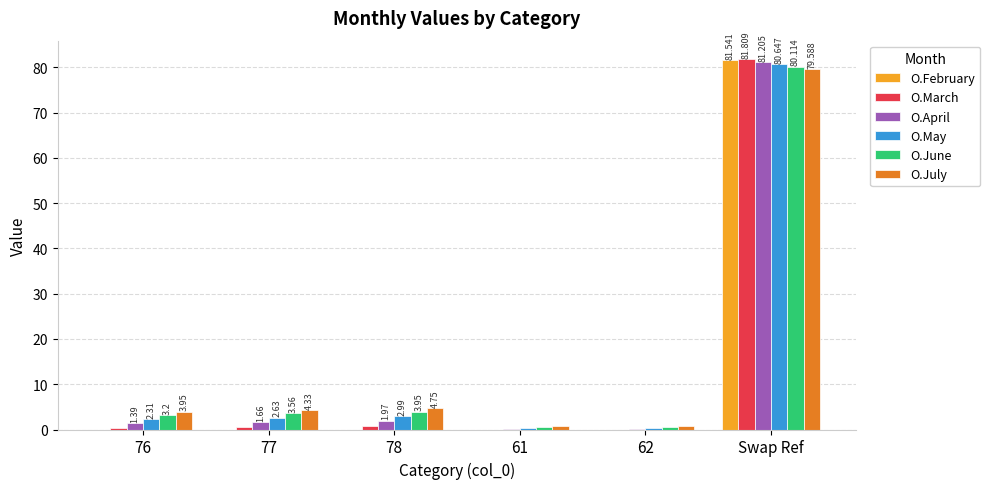

Where does the O.April series first go above 1?

76